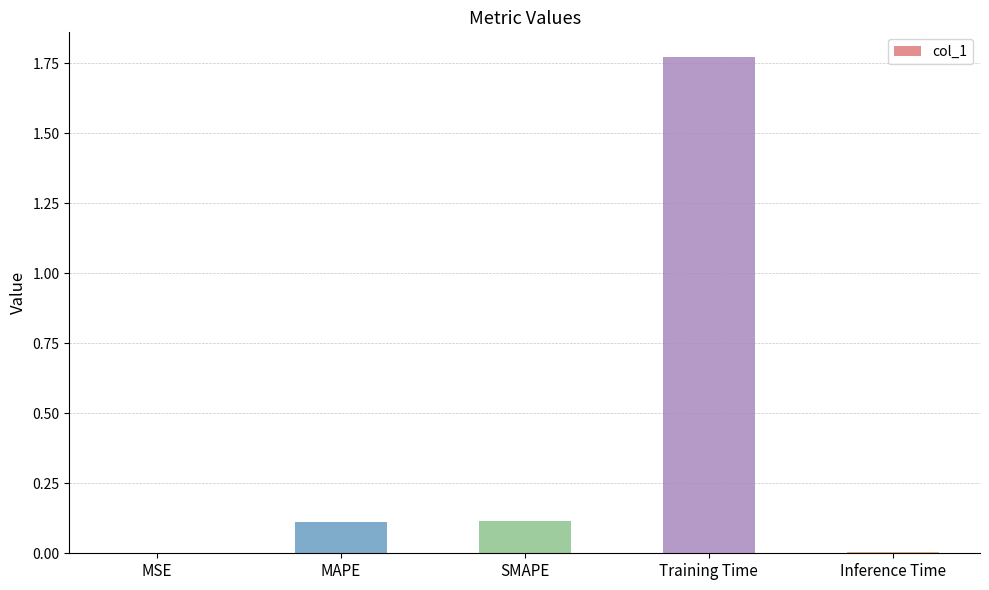

The chart shows a value of 2.5 at Training Time. True or false?

False